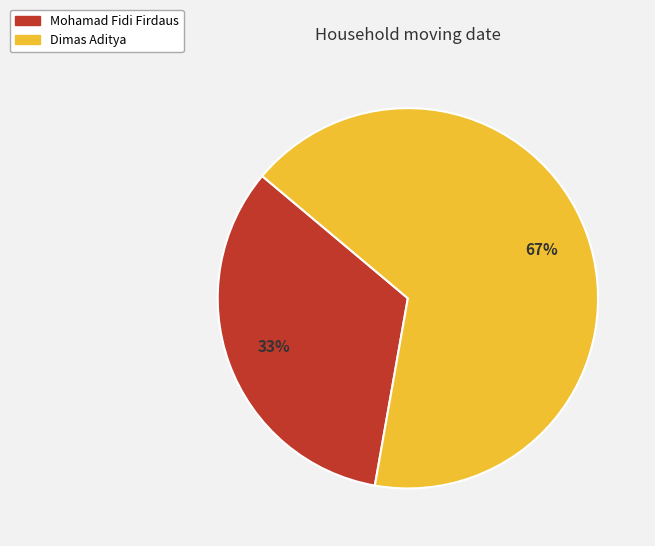

What is the ratio of the value at Mohamad Fidi Firdaus to the value at Dimas Aditya?

0.5